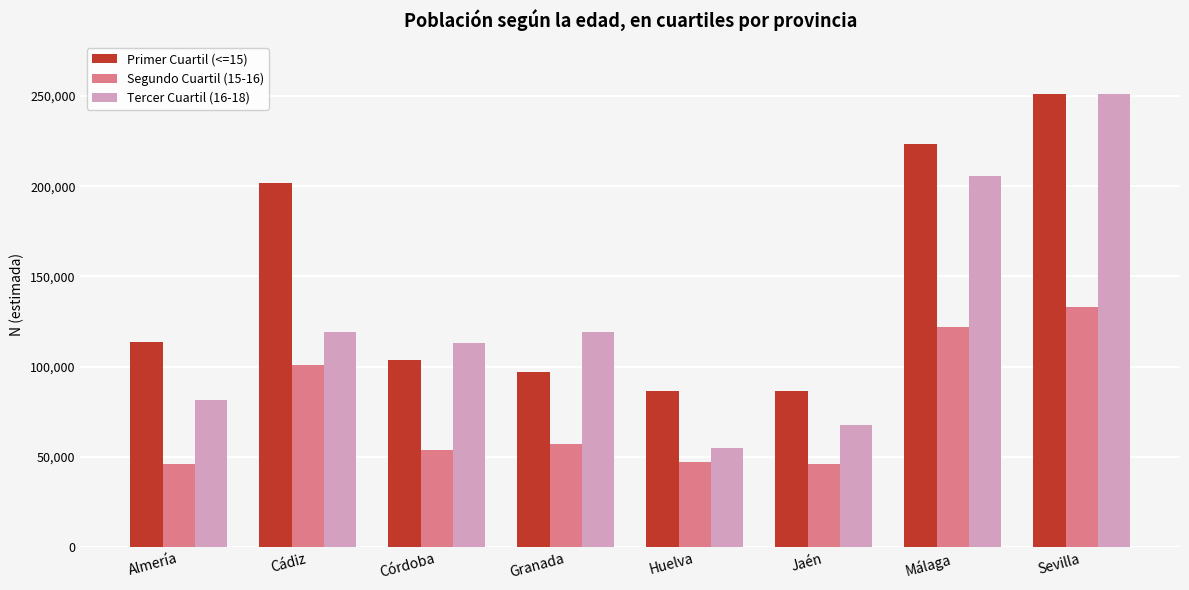

At how many categories does at least one series exceed 149551?

3